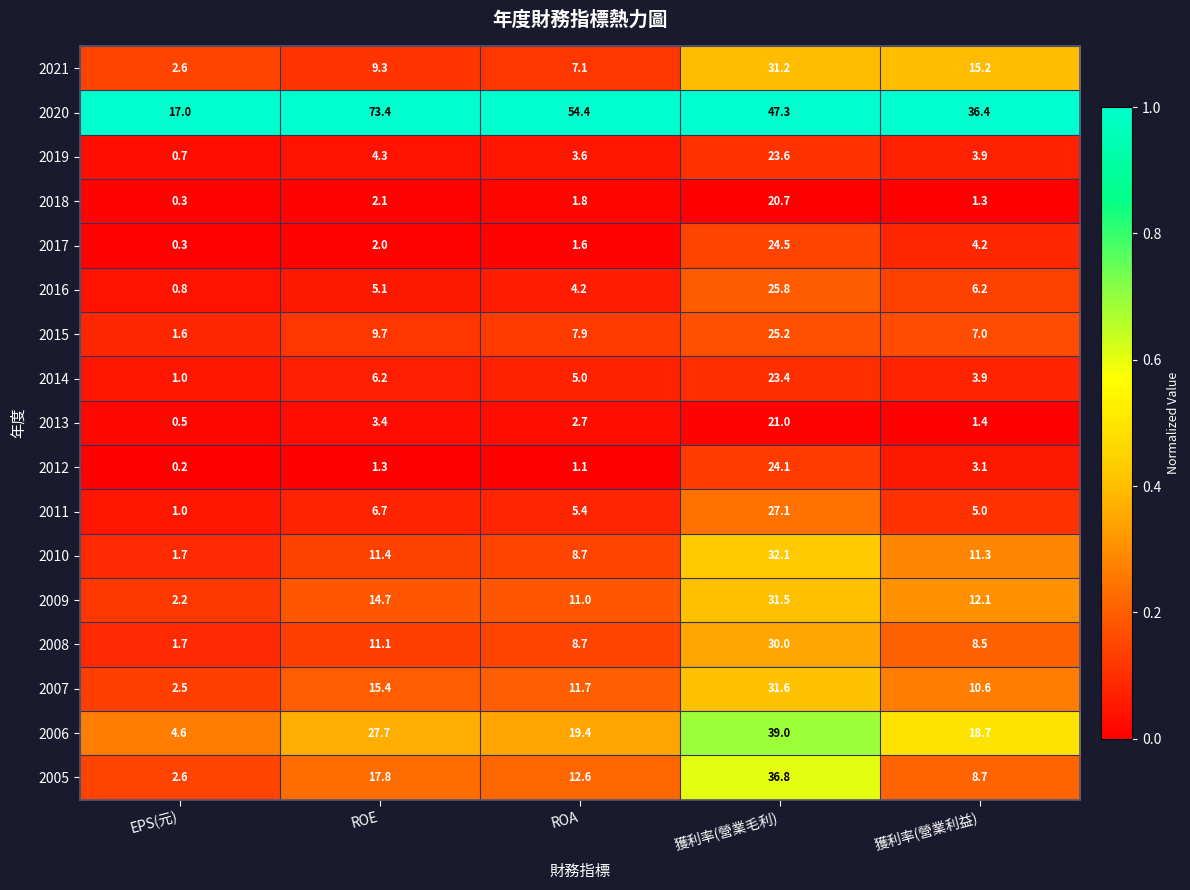

At which label does 2013 reach its peak?

獲利率(營業毛利)